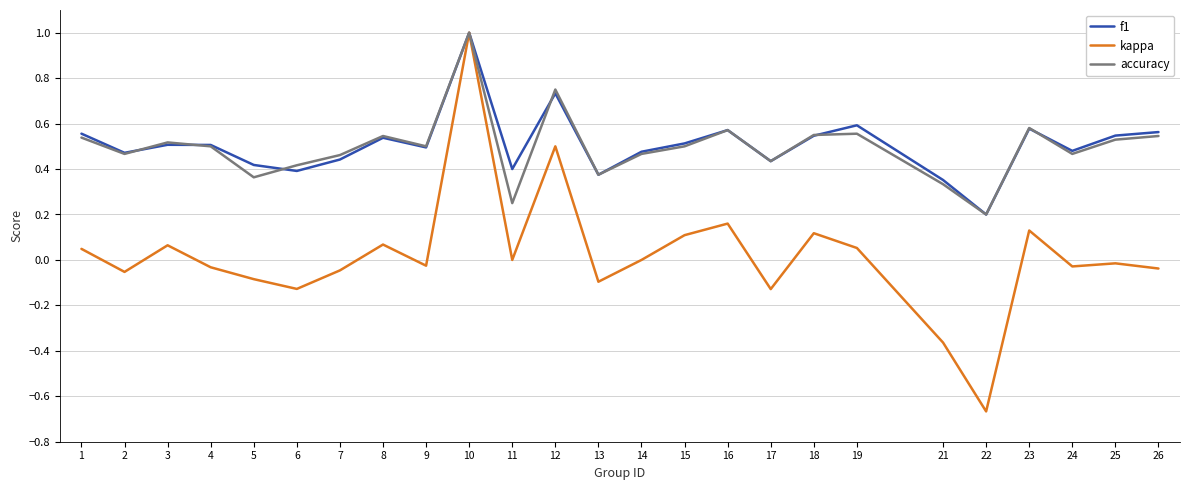

What is the sum of all accuracy values?

12.4